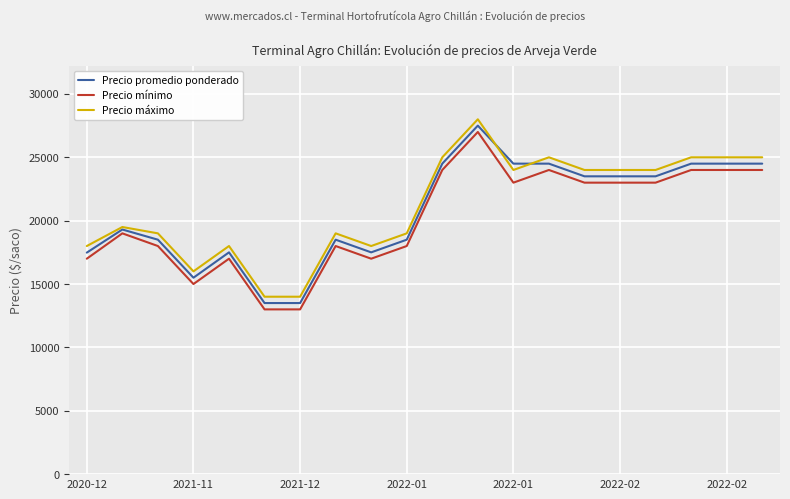

What is the highest value of the Precio mínimo series?

27000